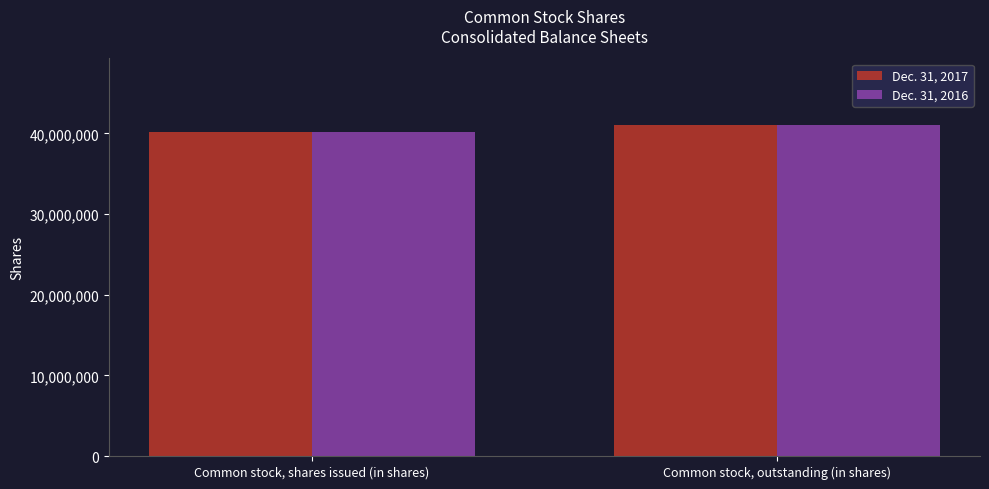

What is the sum of the Dec. 31, 2017 values at Common stock, shares issued (in shares) and Common stock, outstanding (in shares)?

81302197